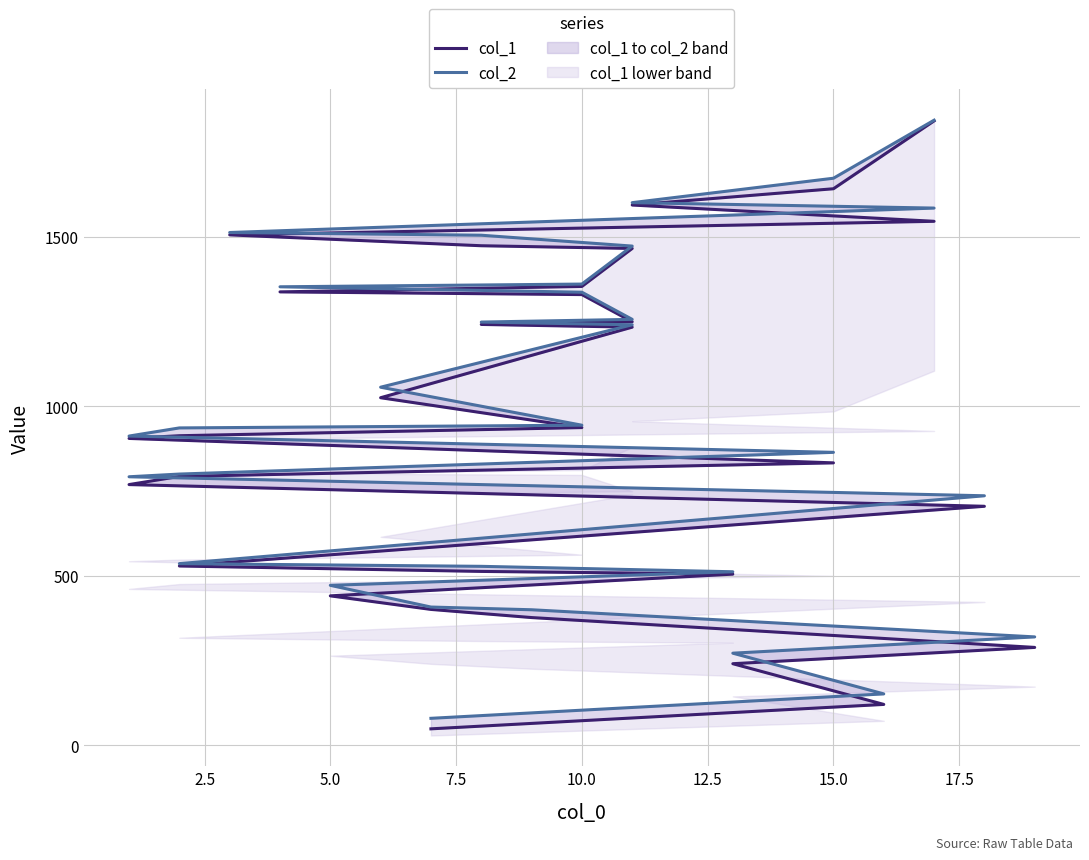

True or false: col_1 has more than 0 interior local peaks.

False